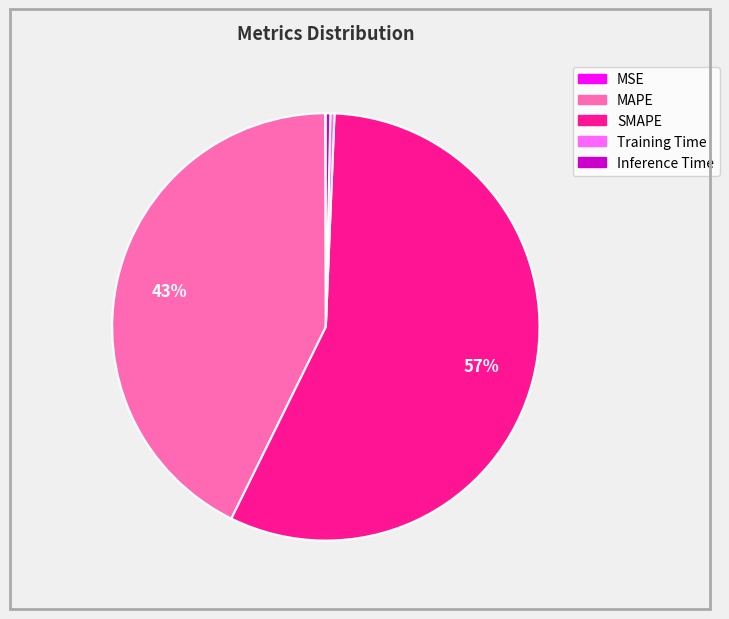

Which slice is the largest?

SMAPE